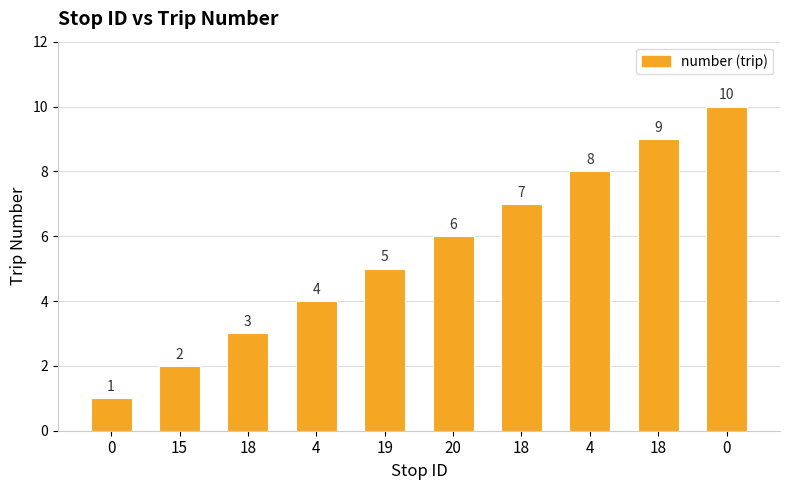

How many bars are there in total?

10